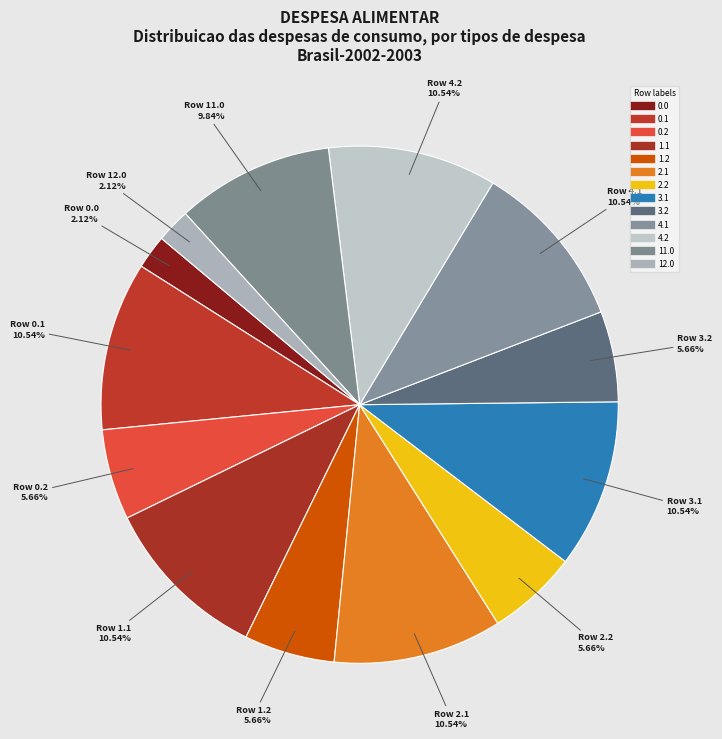

Do 2.2 and 0.0 together represent more than half of the pie?

No